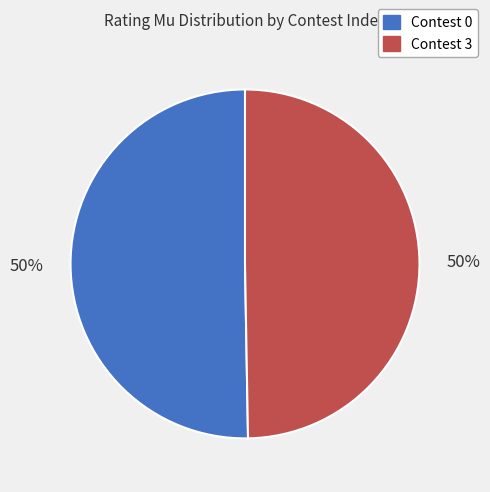

True or false: Contest 0 accounts for 42% of the total.

False